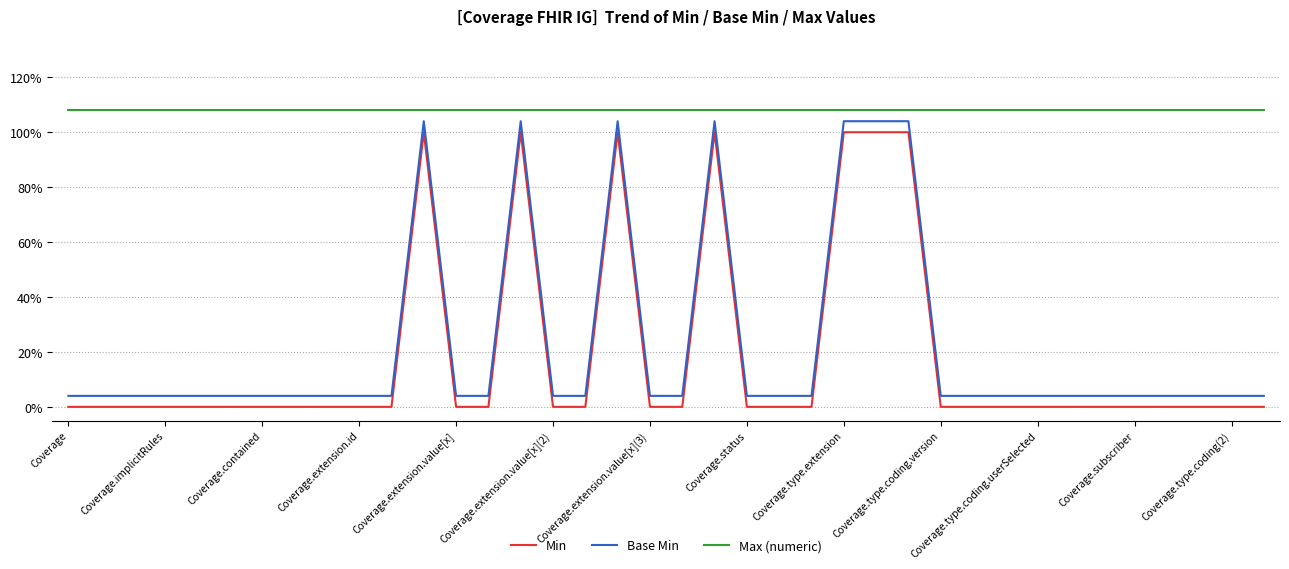

Reading left to right, extract all data points from this chart.

Min: 0.0	0.0	0.0	0.0	0.0	0.0	0.0	0.0	0.0	0.0	0.0	1.0	0.0	0.0	1.0	0.0	0.0	1.0	0.0	0.0	1.0	0.0	0.0	0.0	1.0	1.0	1.0	0.0	0.0	0.0	0.0	0.0	0.0	0.0	0.0	0.0	0.0	0.0
Base Min: 0.0	0.0	0.0	0.0	0.0	0.0	0.0	0.0	0.0	0.0	0.0	1.0	0.0	0.0	1.0	0.0	0.0	1.0	0.0	0.0	1.0	0.0	0.0	0.0	1.0	1.0	1.0	0.0	0.0	0.0	0.0	0.0	0.0	0.0	0.0	0.0	0.0	0.0
Max (numeric): 1.1	1.1	1.1	1.1	1.1	1.1	1.1	1.1	1.1	1.1	1.1	1.1	1.1	1.1	1.1	1.1	1.1	1.1	1.1	1.1	1.1	1.1	1.1	1.1	1.1	1.1	1.1	1.1	1.1	1.1	1.1	1.1	1.1	1.1	1.1	1.1	1.1	1.1